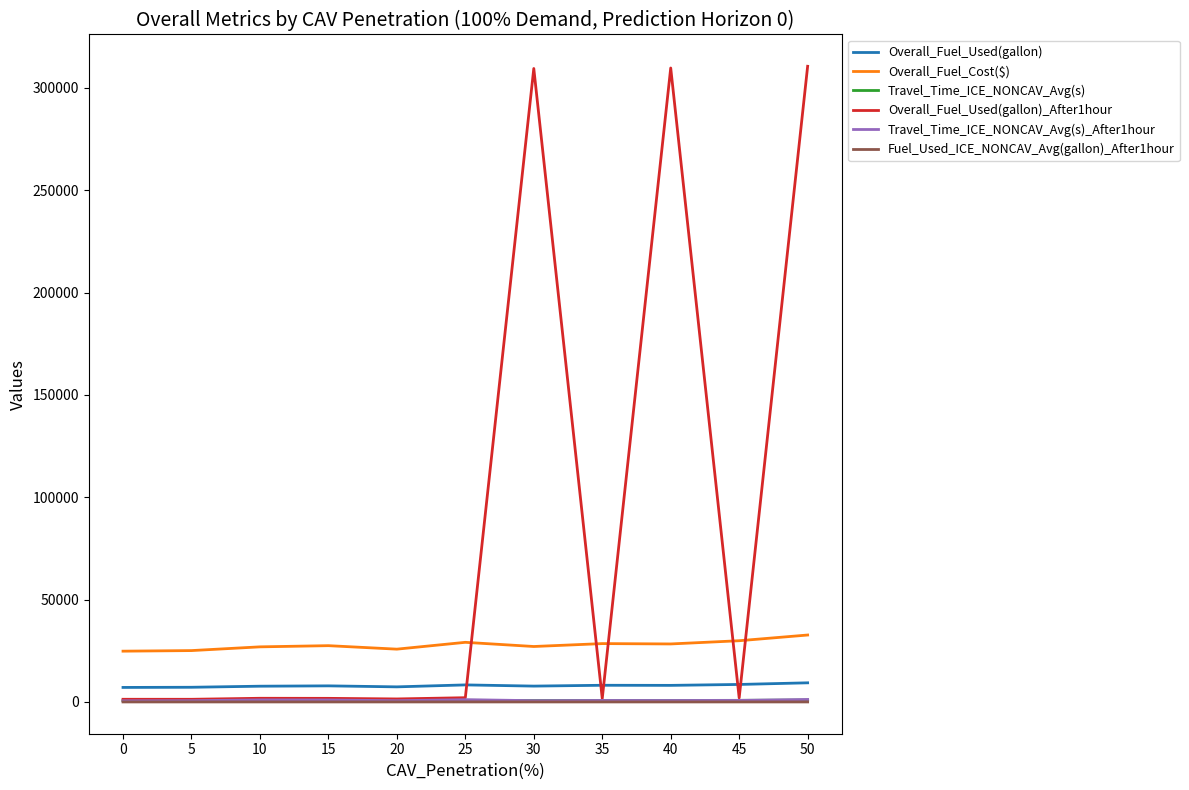

True or false: Overall_Fuel_Cost($) and Overall_Fuel_Used(gallon) intersect in this chart.

False